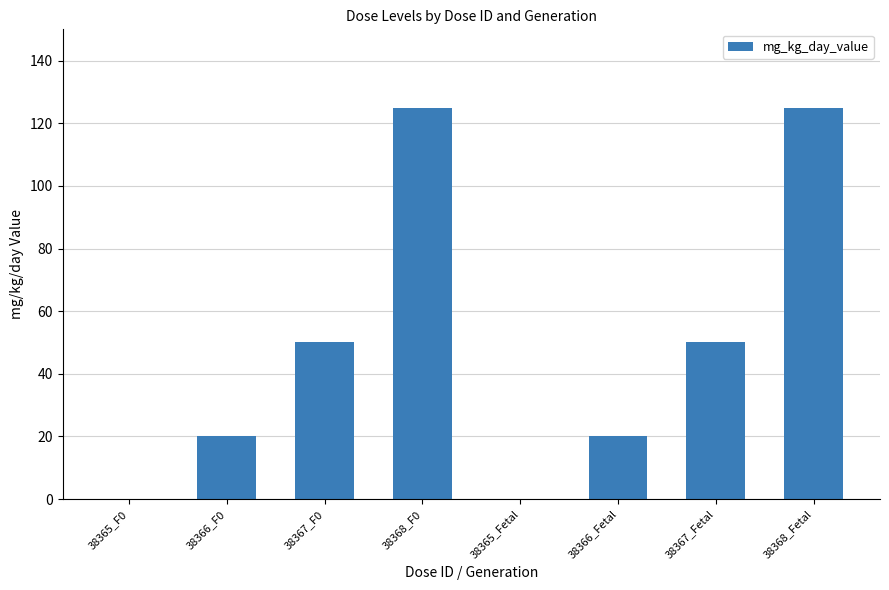

Reading left to right, list all the values displayed in this chart.

0	20	50	125	0	20	50	125